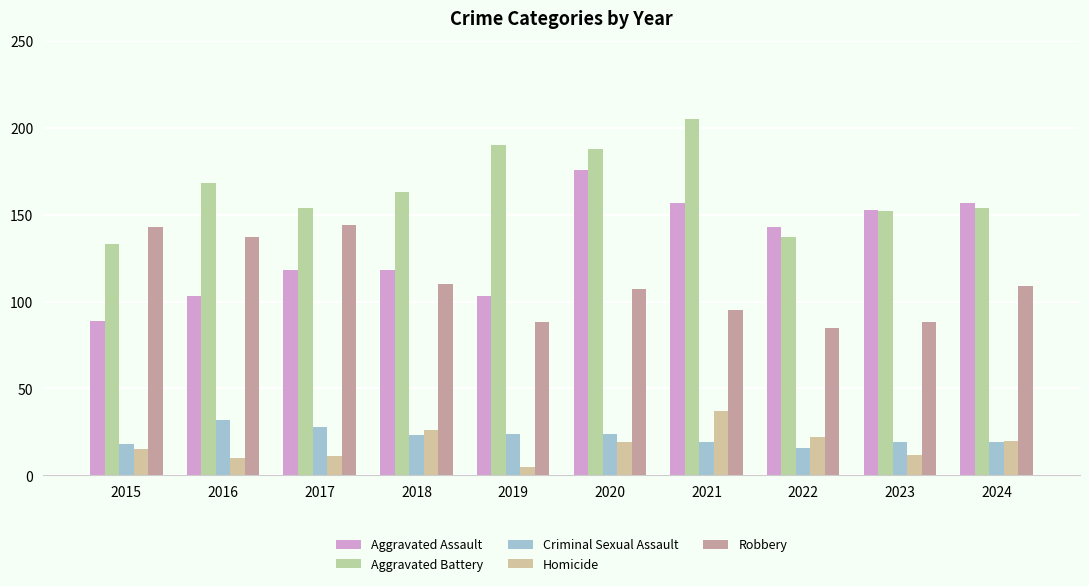

Which category has the highest value in the Aggravated Assault series?

2020